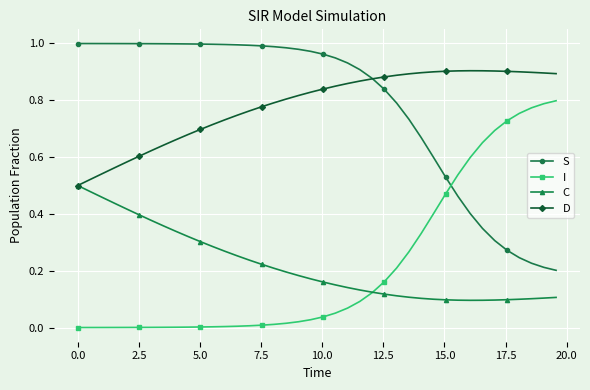

True or false: S and I cross at least once.

True